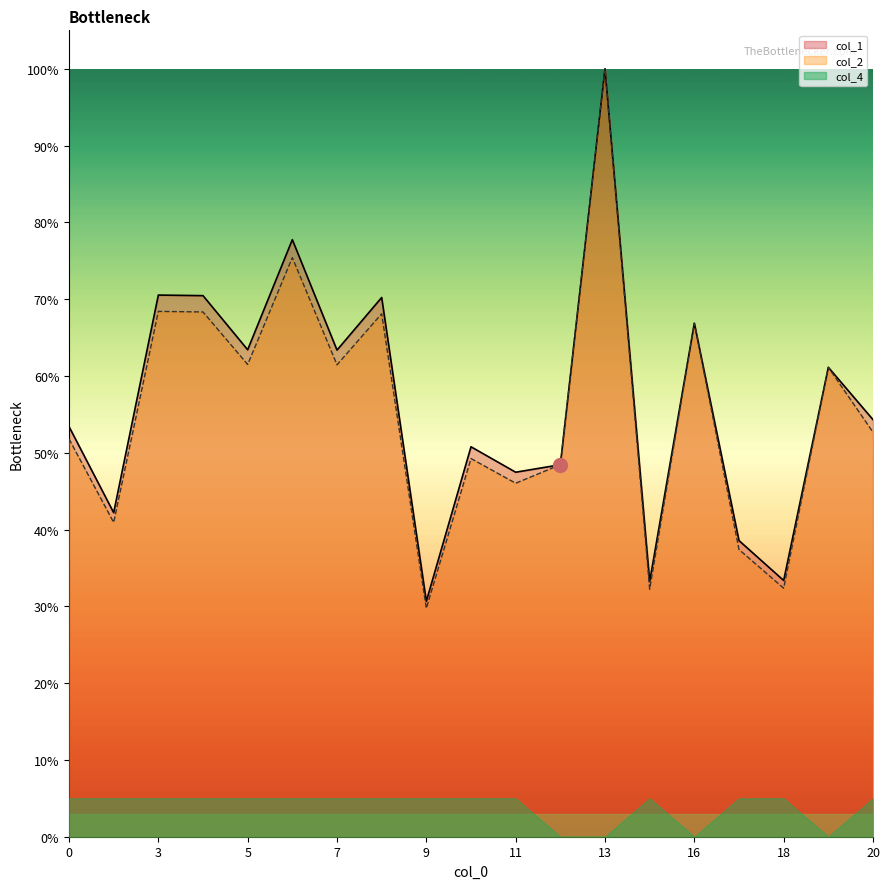

What is the difference between the col_1 values at 10 and 16?

0.2